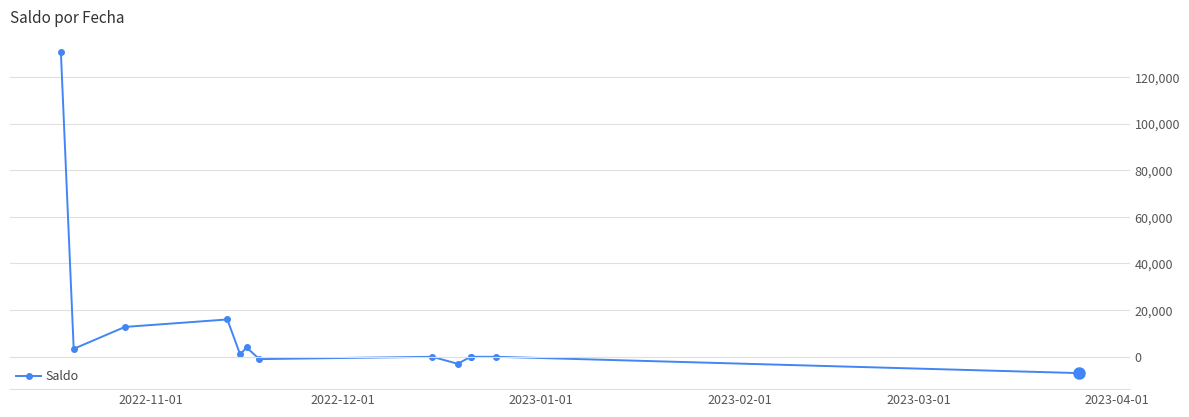

The value at 10 is -78042. True or false?

False